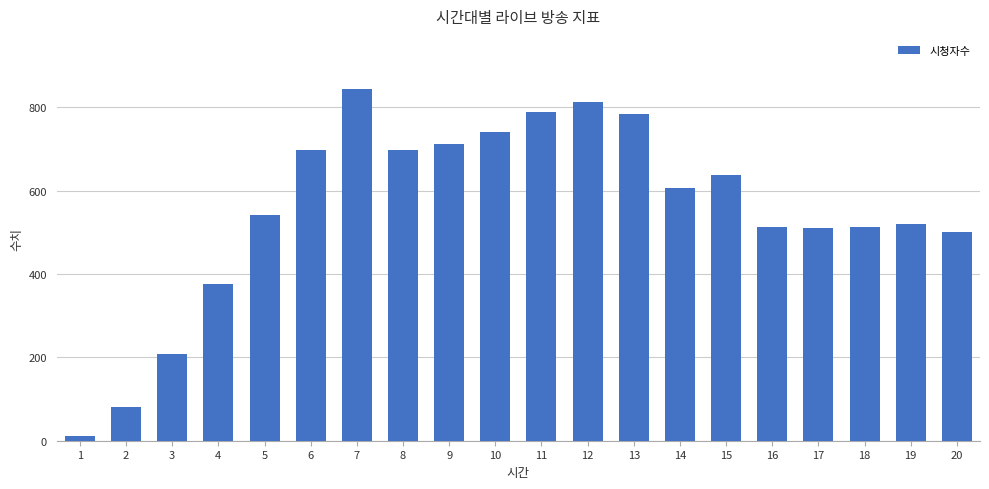

Is it true that the value at 20 is 848?

False